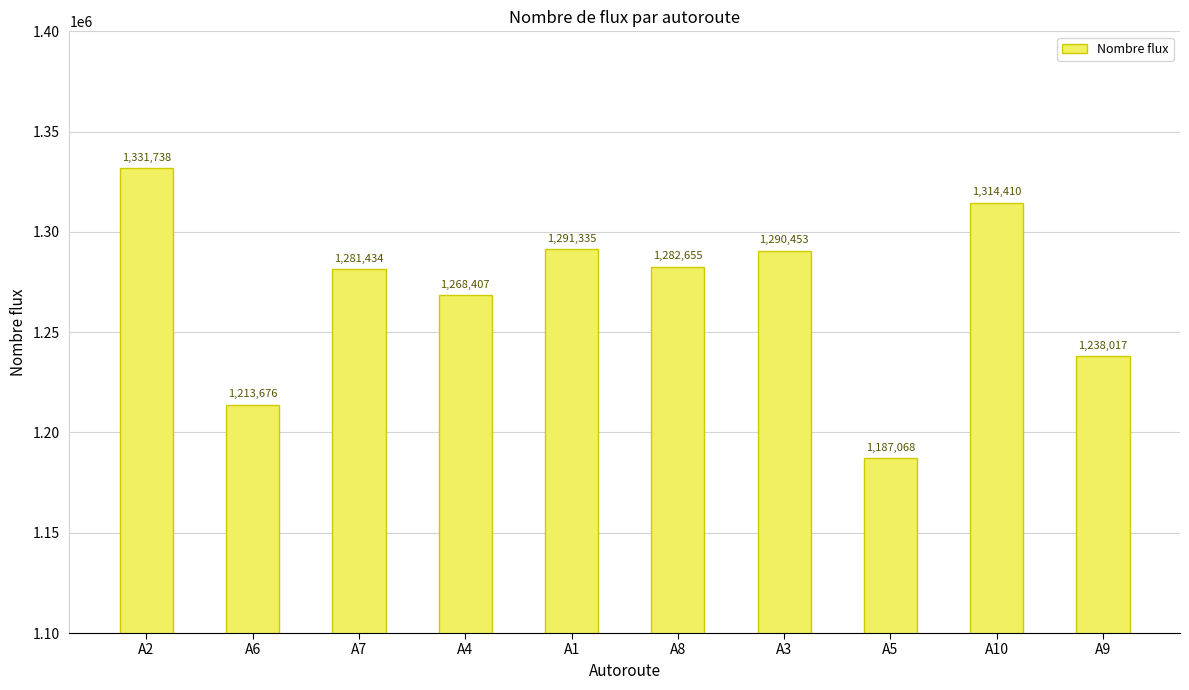

Reading left to right, list all the values displayed in this chart.

1331738	1213676	1281434	1268407	1291335	1282655	1290453	1187068	1314410	1238017